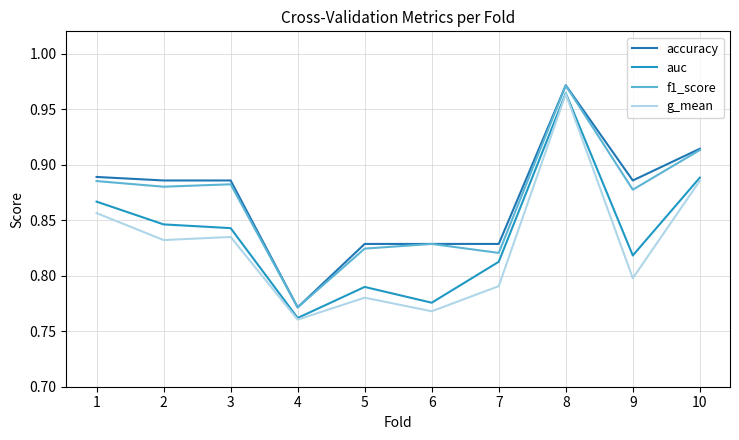

True or false: accuracy has more than 2 interior local peaks.

False